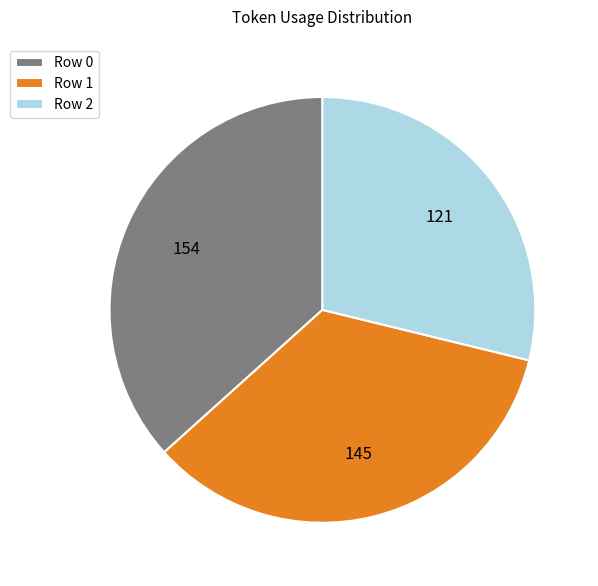

Approximately how many times larger is the value at Row 2 compared to Row 0?

0.8